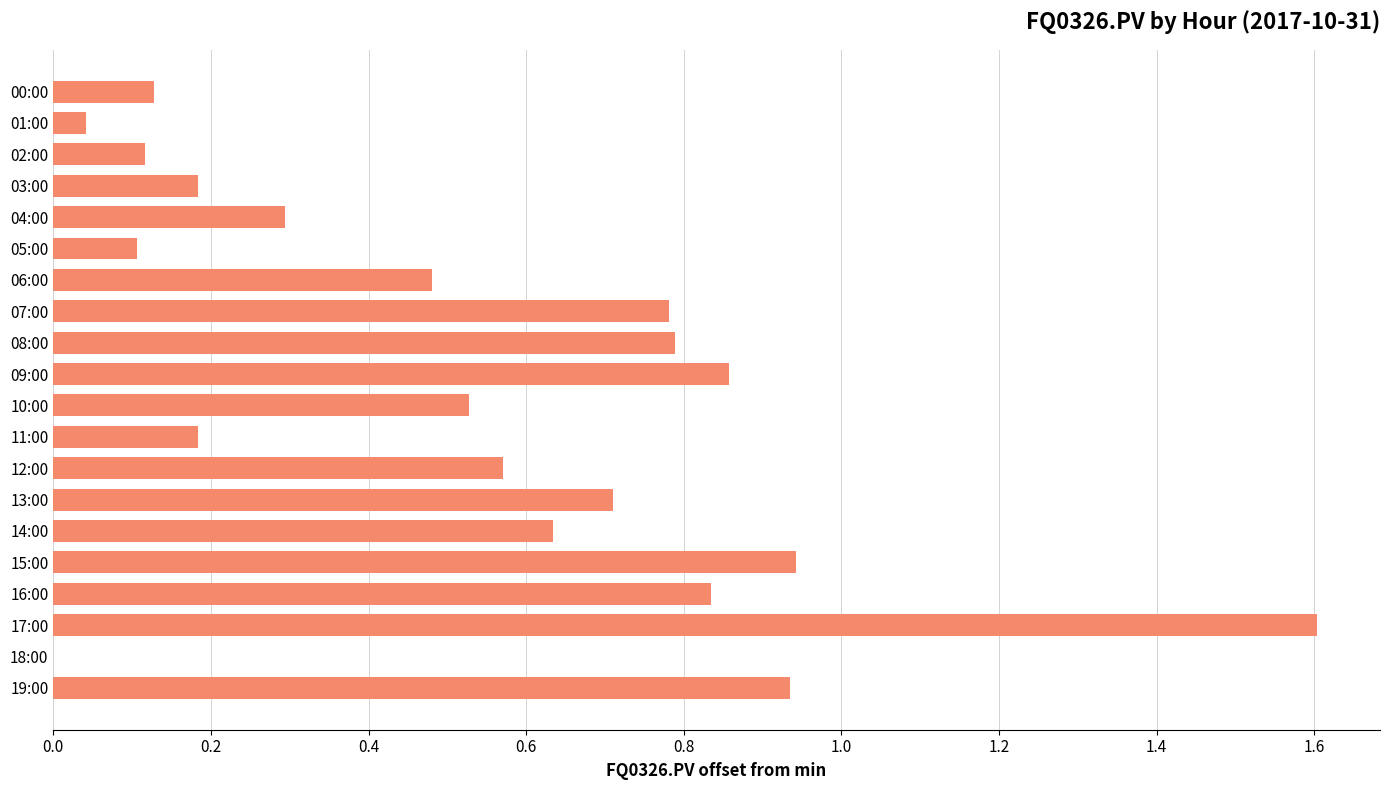

What is the sum of all values?

10.7